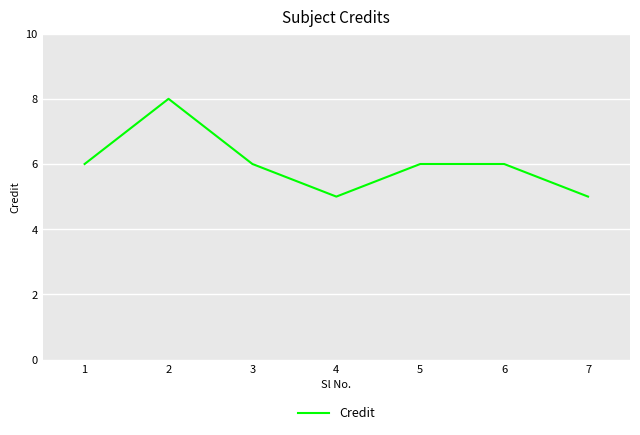

How many series are shown in this chart?

1